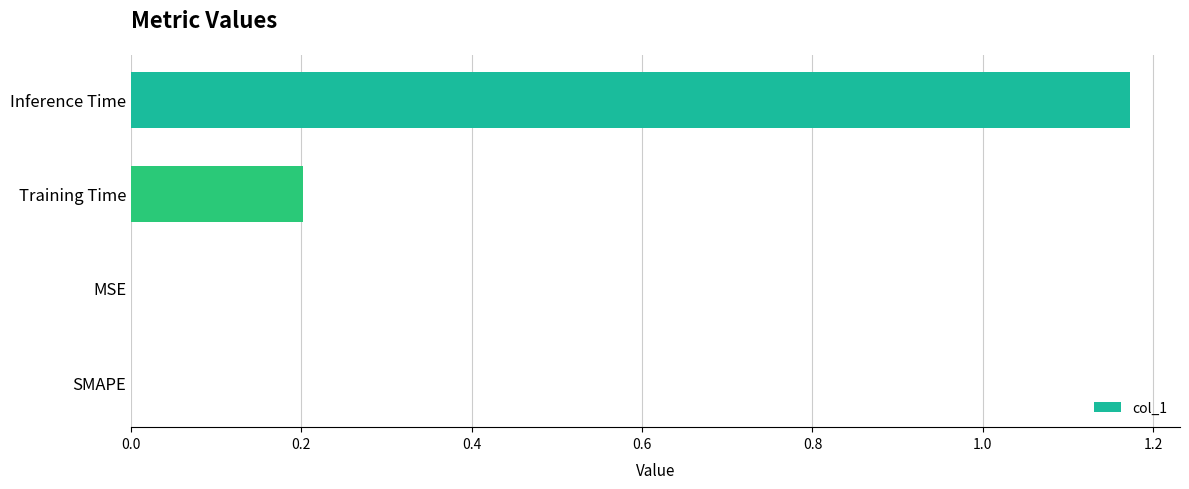

Which label corresponds to the largest value in the chart?

Inference Time